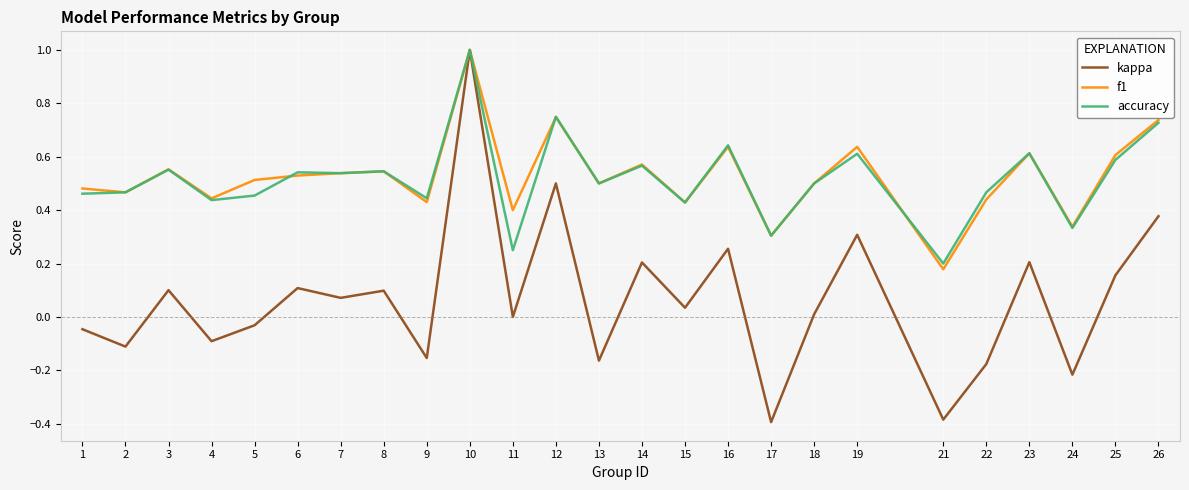

The kappa series shows -0.4 at 17. True or false?

True